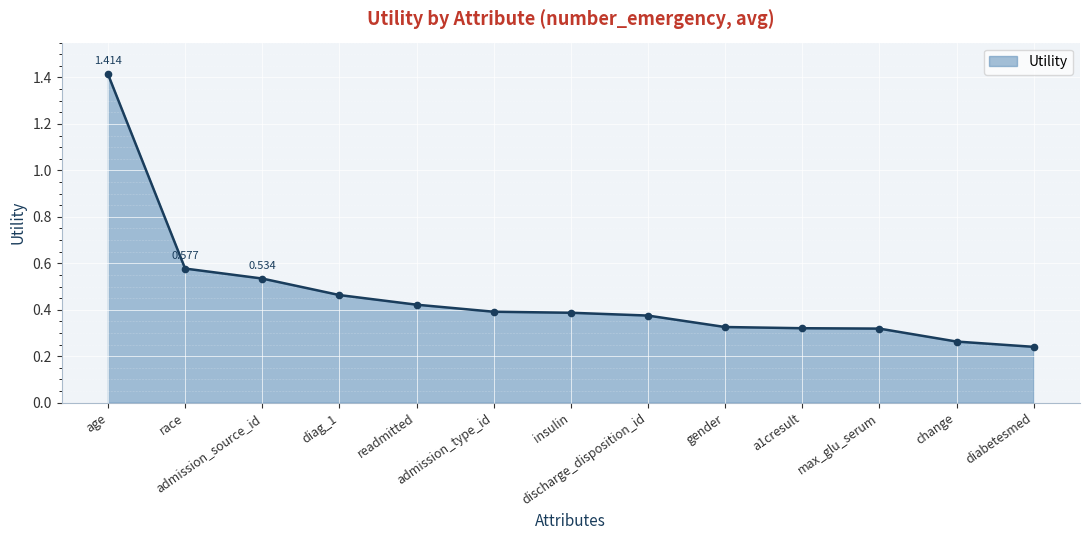

What is the maximum value shown in the chart?

1.4